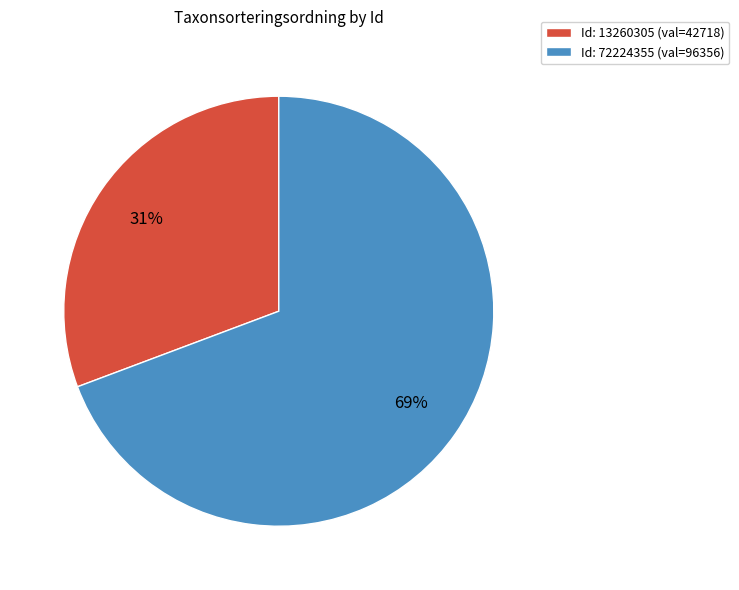

True or false: Id: 13260305 (val=42718) accounts for 43% of the total.

False